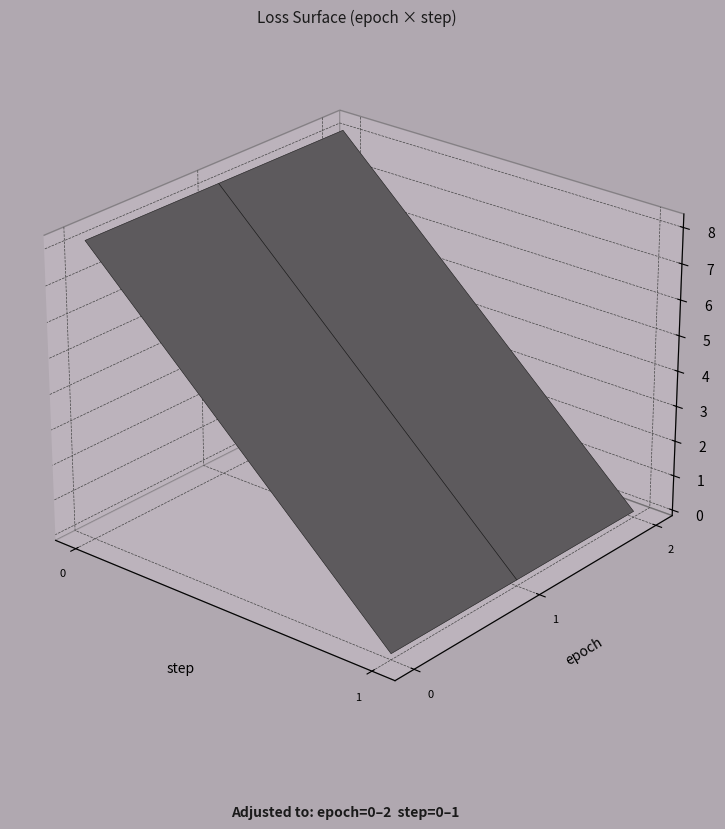

Rank the series at 0 from highest to lowest value.

0, 1, 2